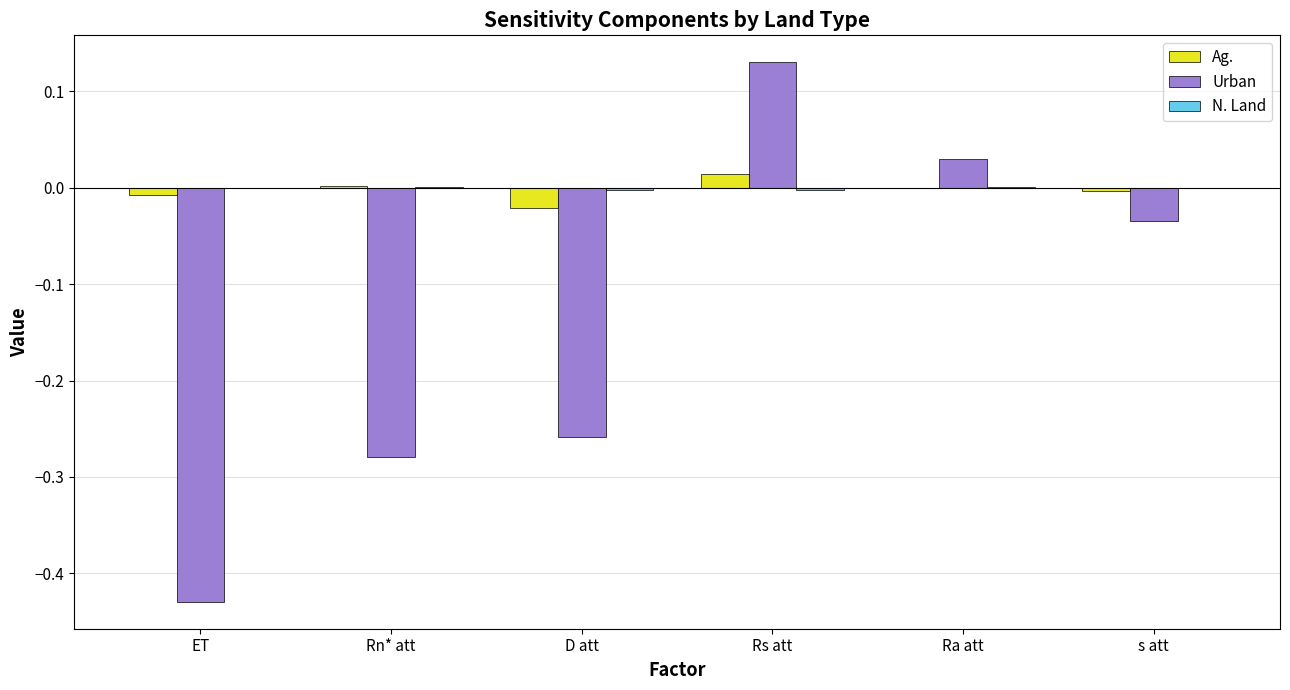

Between D att and Ra att, which series saw the biggest shift?

Urban